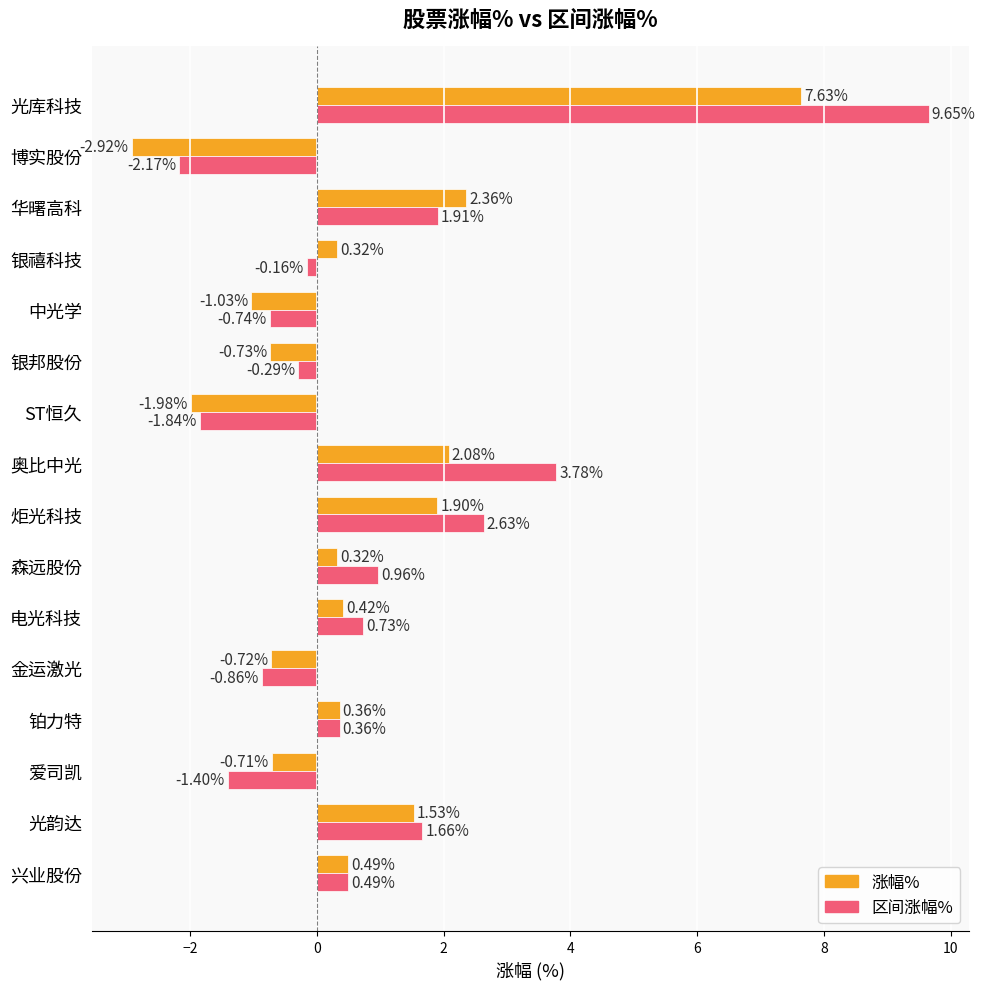

At which label is 区间涨幅% closest to 3?

炬光科技